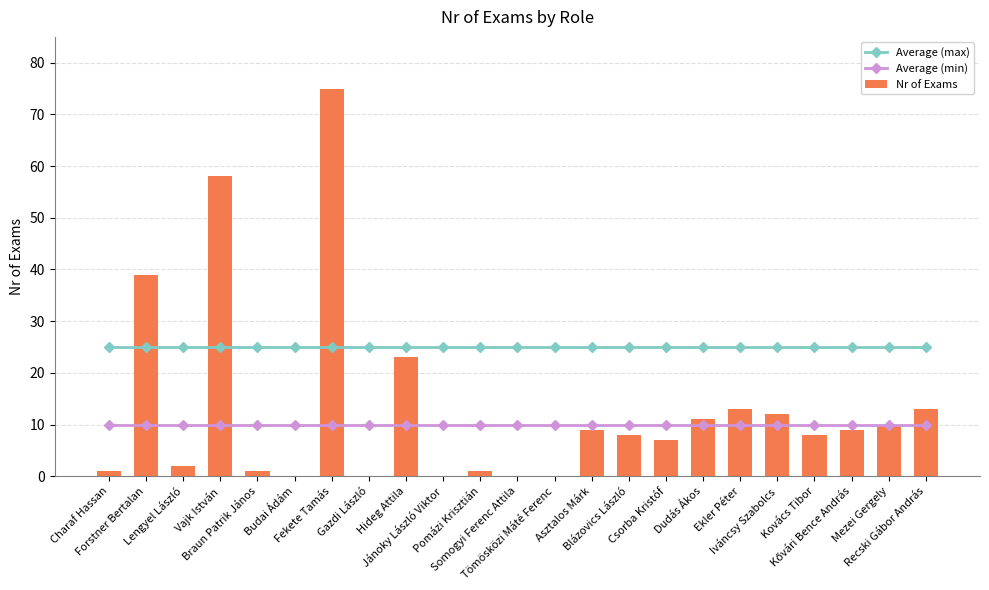

Reading left to right, extract all data points from this chart.

Average (max): 25	25	25	25	25	25	25	25	25	25	25	25	25	25	25	25	25	25	25	25	25	25	25
Average (min): 10	10	10	10	10	10	10	10	10	10	10	10	10	10	10	10	10	10	10	10	10	10	10
Nr of Exams: 1	39	2	58	1	0	75	0	23	0	1	0	0	9	8	7	11	13	12	8	9	10	13